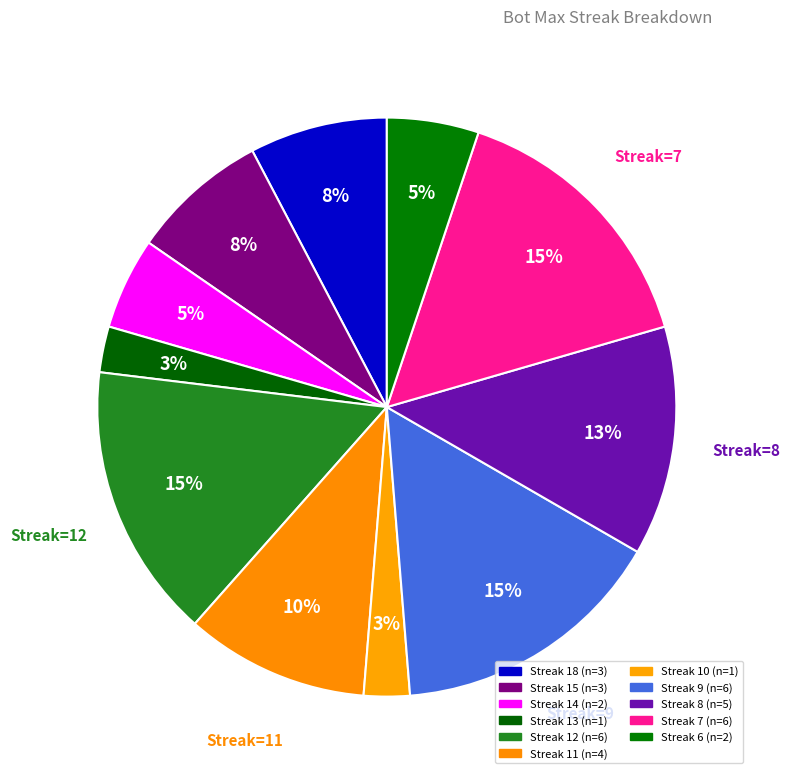

Count the number of slices in the pie.

11